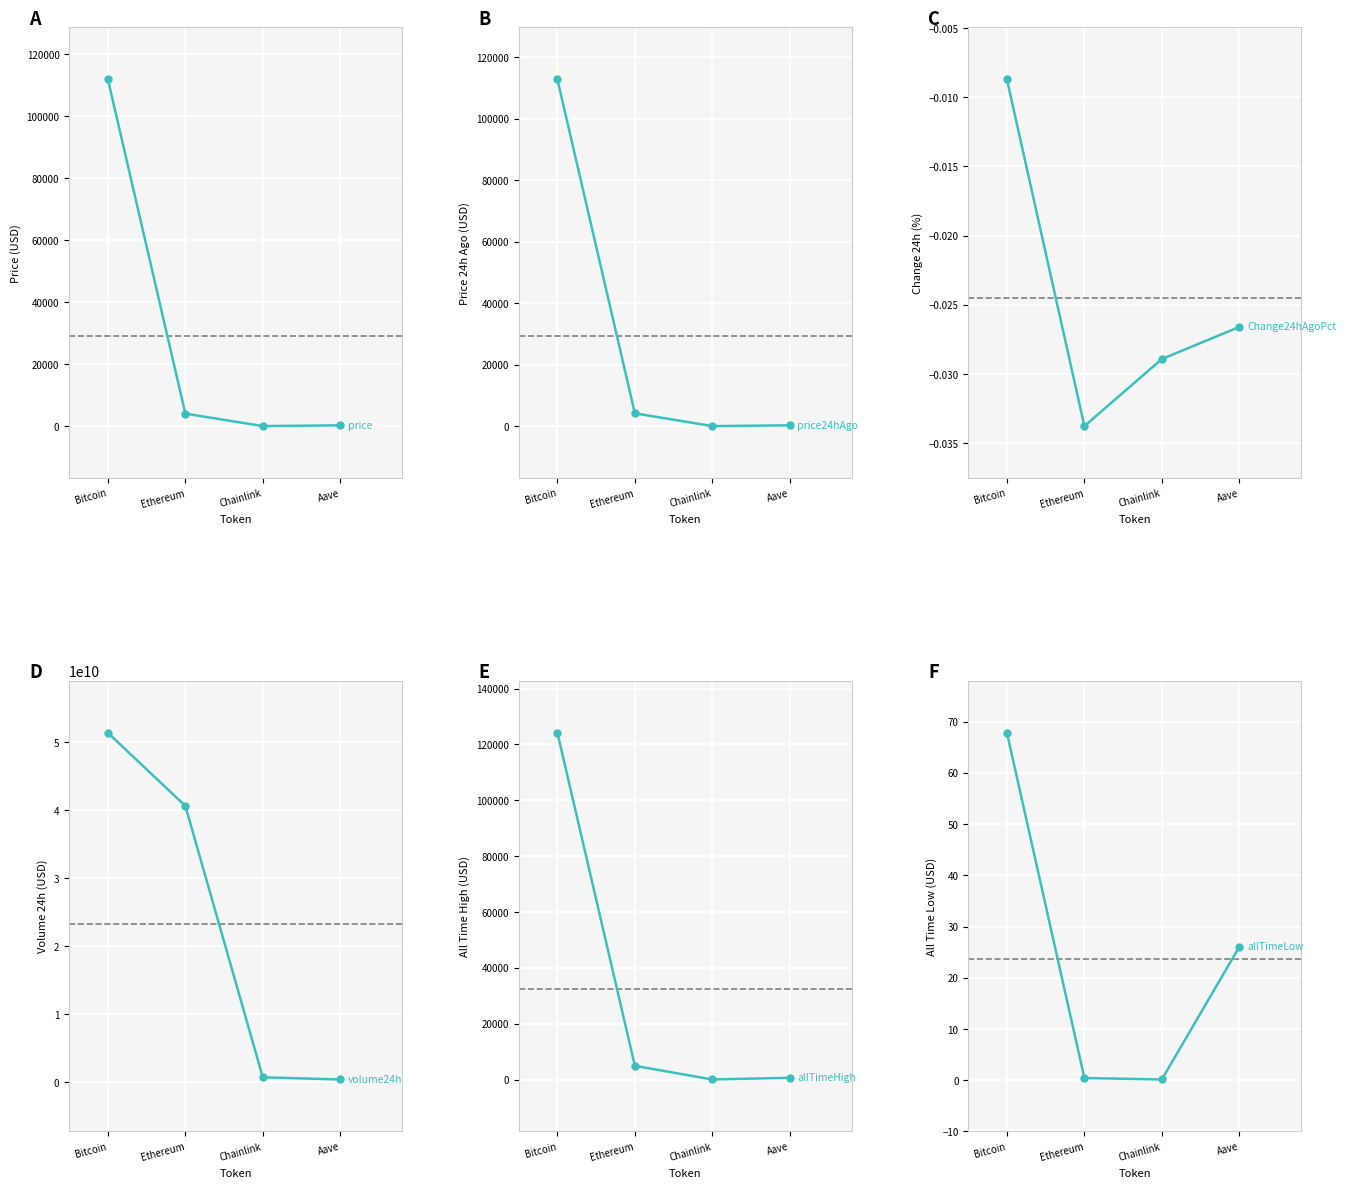

True or false: Volume 24h (USD) and Price (USD) cross at least once.

False